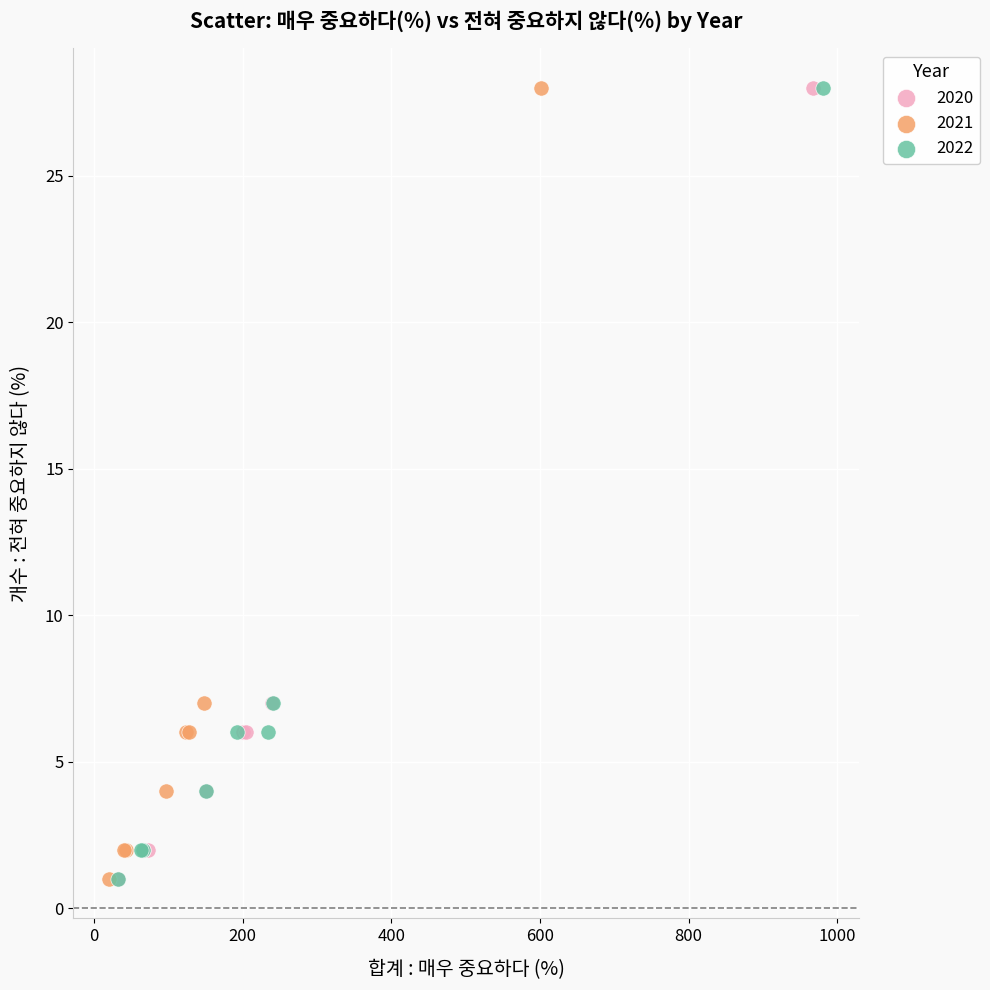

What are all the series names shown in the legend?

2020, 2021, 2022